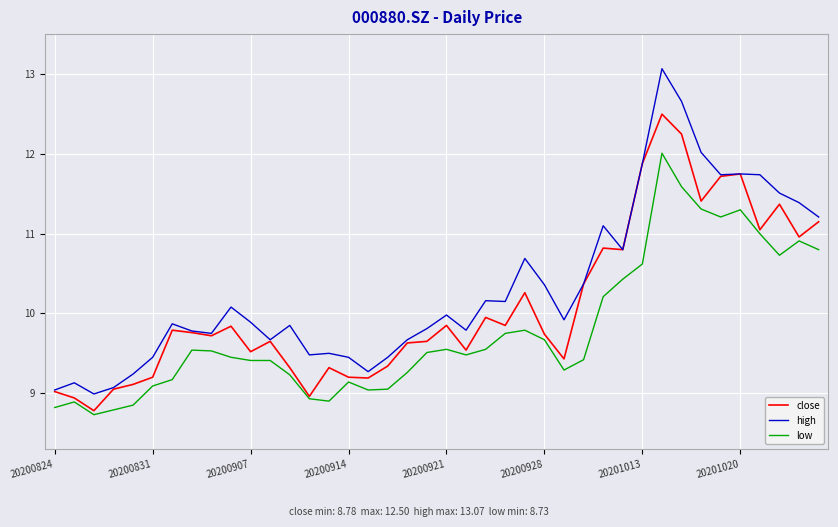

Which series has the largest range (max minus min)?

high